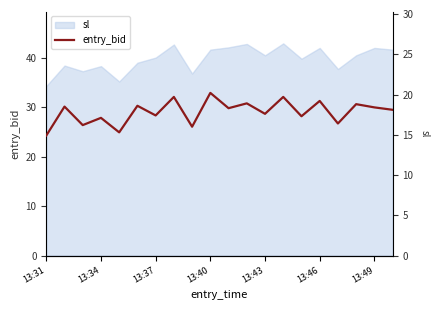

How many categories are shown in the chart?

20